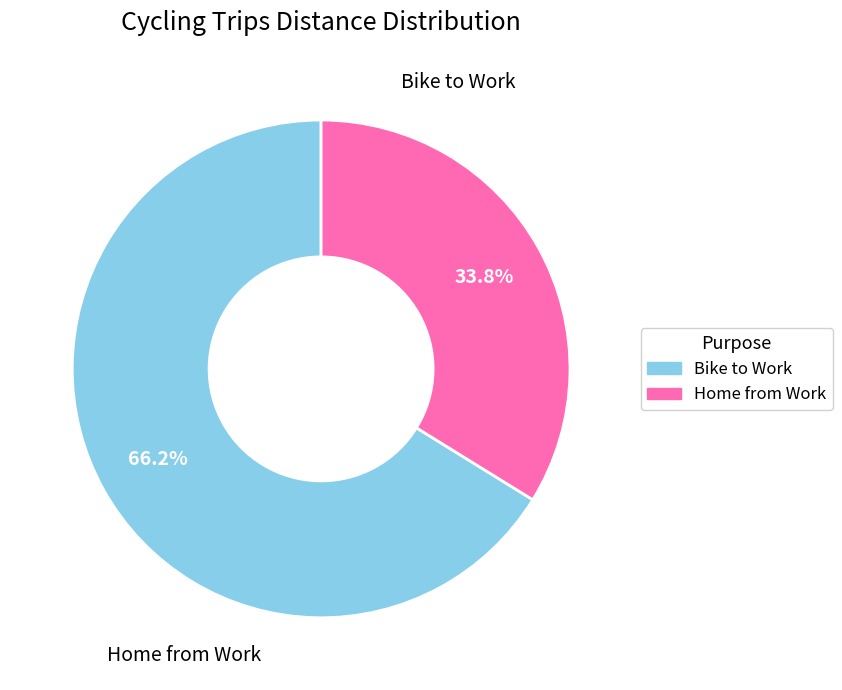

Does any single category account for the majority?

Yes